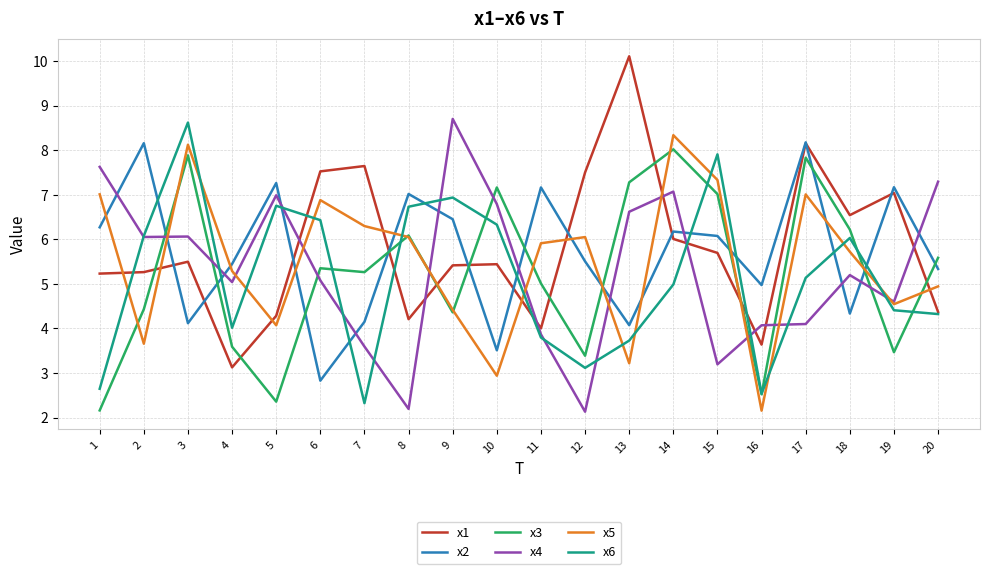

What is the difference between the maximum and minimum values in the x2 series?

5.3